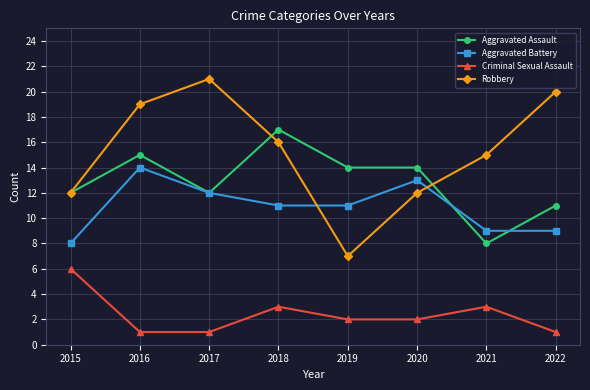

List the series in order of their peak value, lowest first.

Criminal Sexual Assault, Aggravated Battery, Aggravated Assault, Robbery